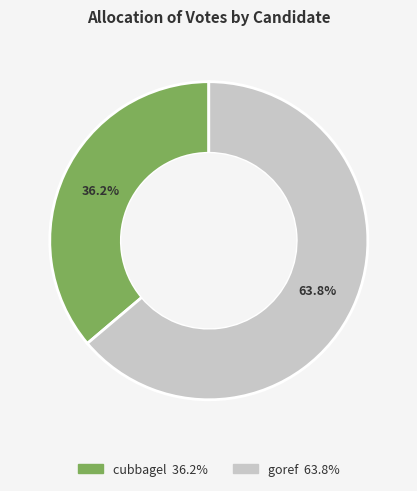

Approximately how many times larger is the value at cubbagel compared to goref?

0.6